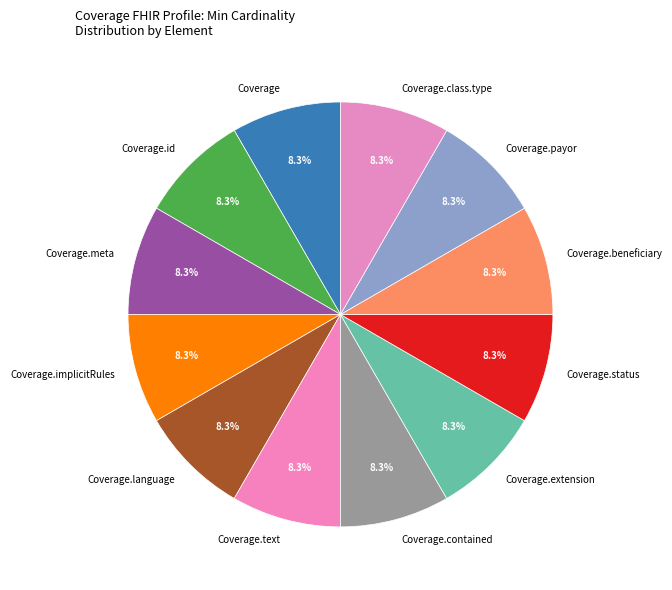

What is the total percentage of Coverage.status and Coverage.id?

16.7%